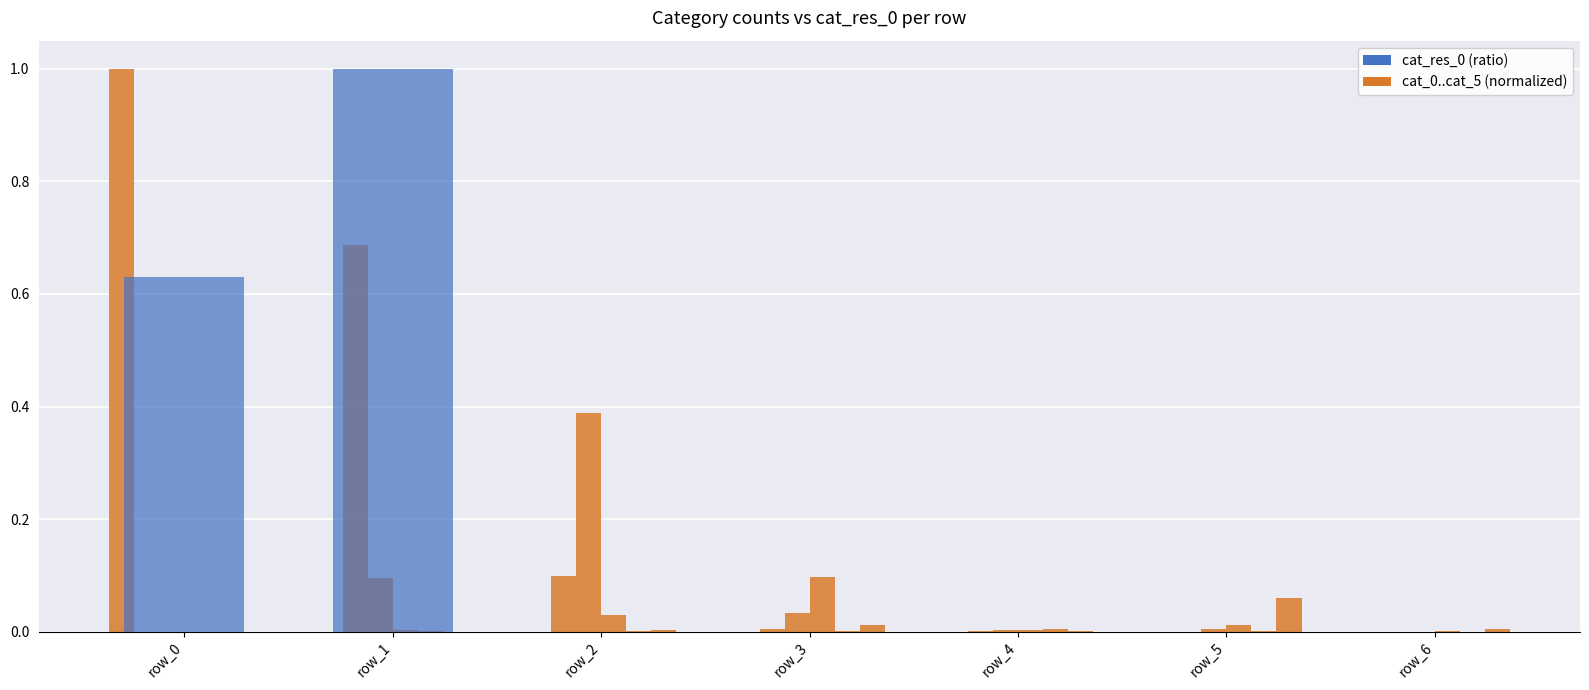

What is the maximum value shown in the chart?

1.0